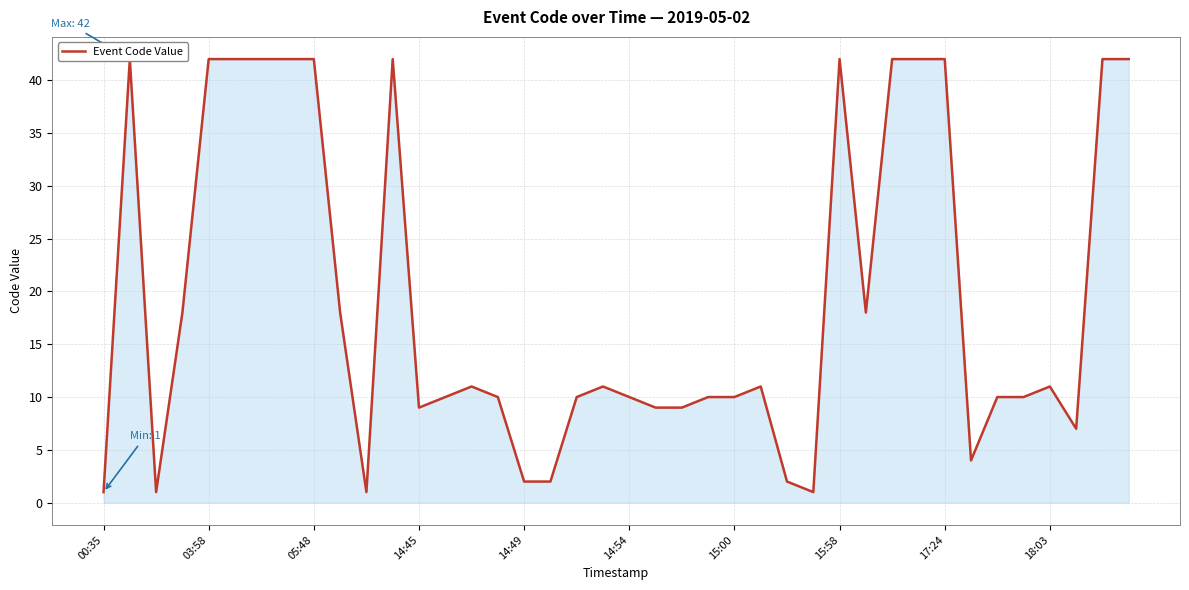

Reading left to right, transcribe all the data shown in this chart.

1	42	1	18	42	42	42	42	42	18	1	42	9	10	11	10	2	2	10	11	10	9	9	10	10	11	2	1	42	18	42	42	42	4	10	10	11	7	42	42